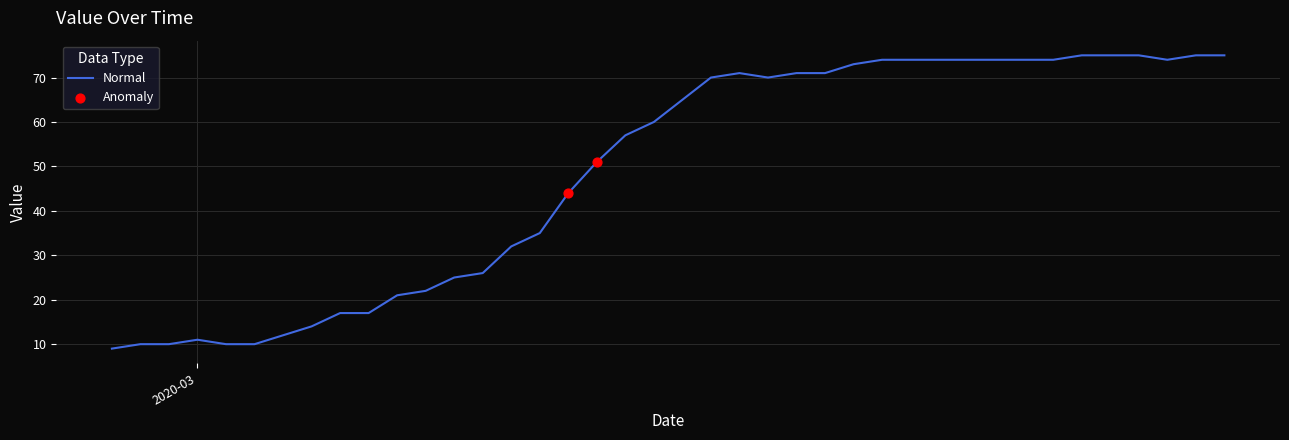

What is the greatest value displayed?

75